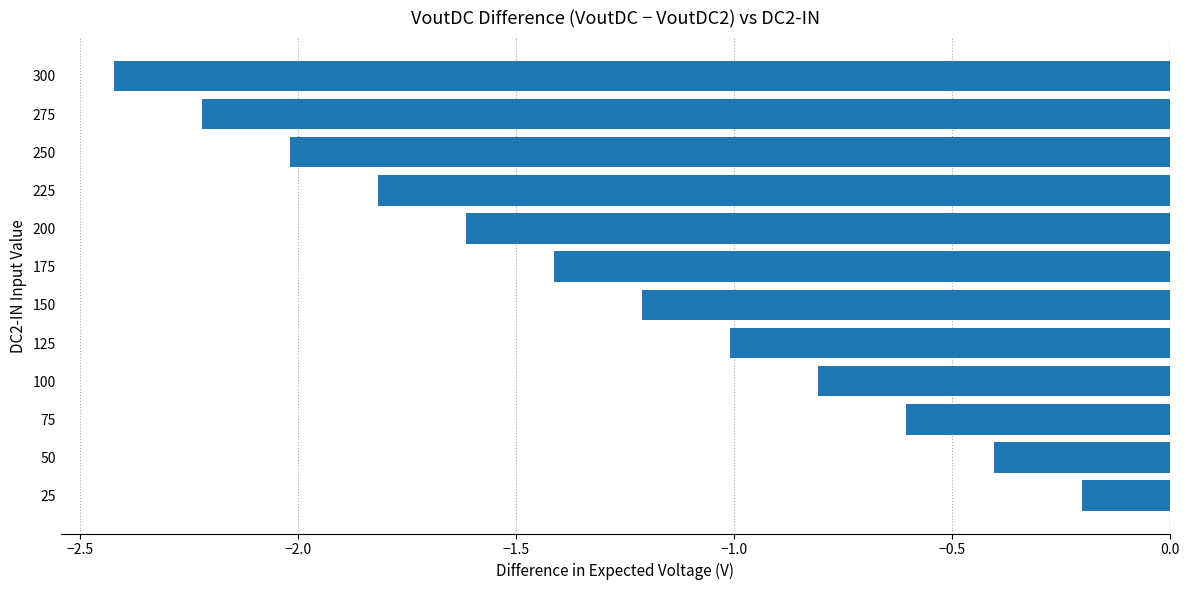

Which label corresponds to the smallest value in the chart?

300